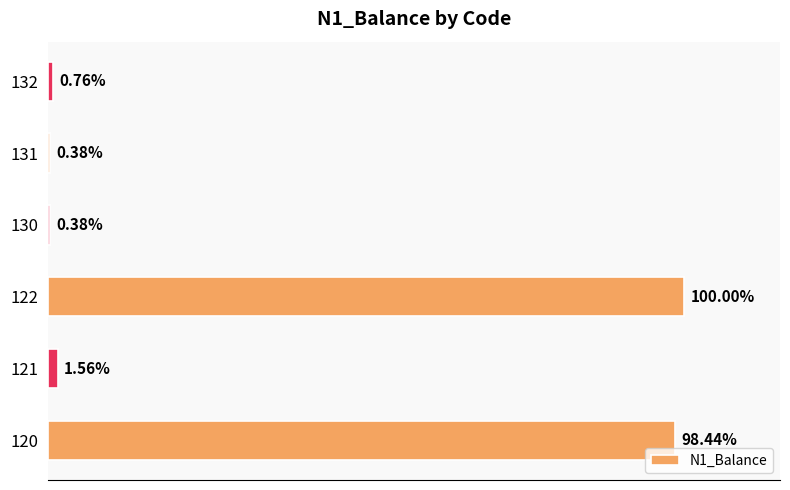

Does the chart contain any negative values?

No